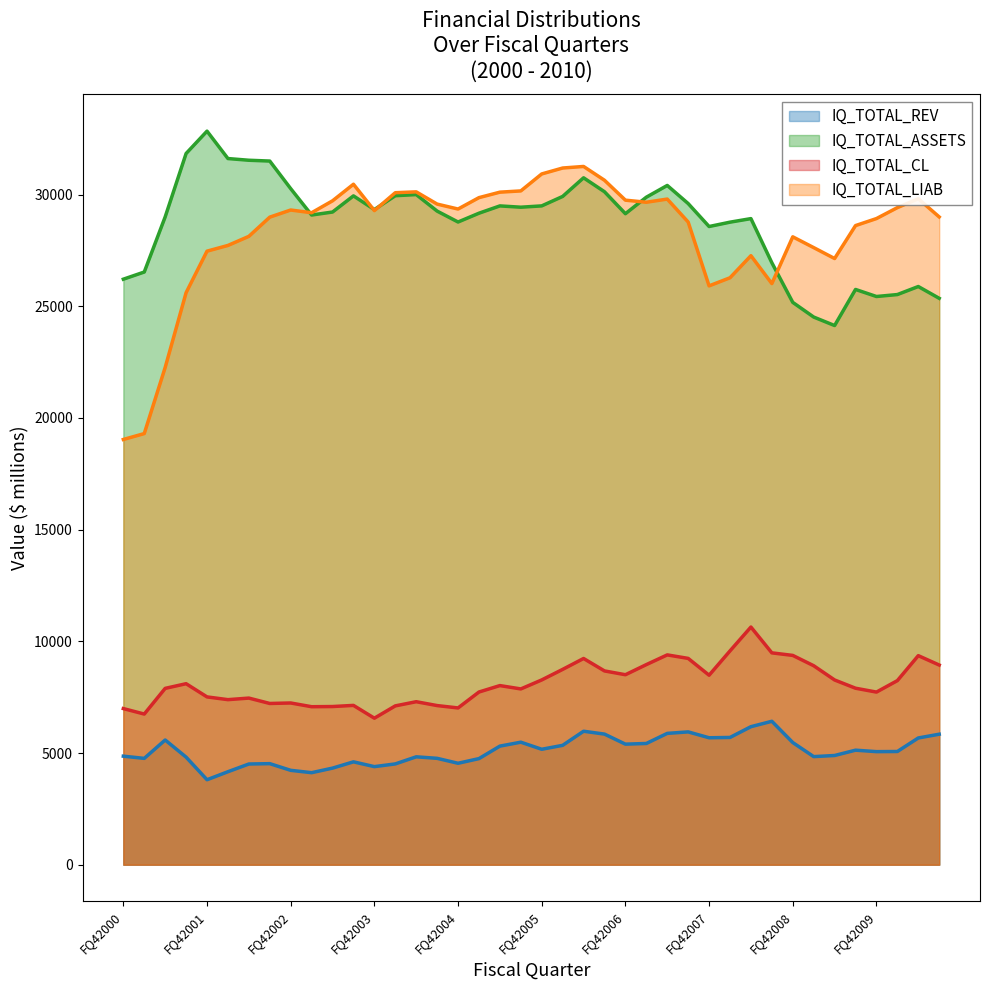

True or false: IQ_TOTAL_CL and IQ_TOTAL_LIAB intersect in this chart.

False